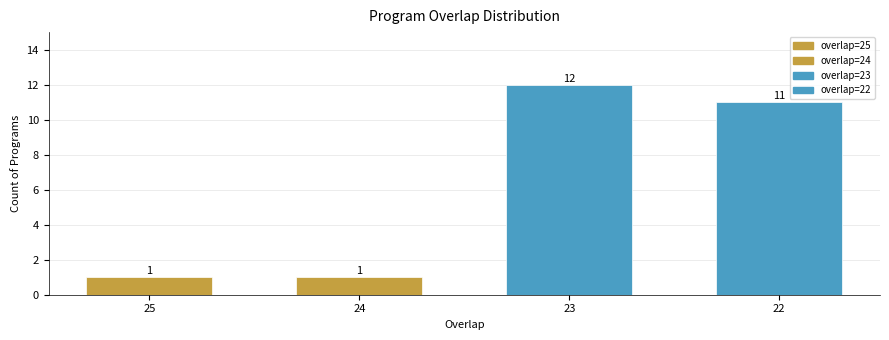

Reading left to right, list all the values displayed in this chart.

1	1	12	11